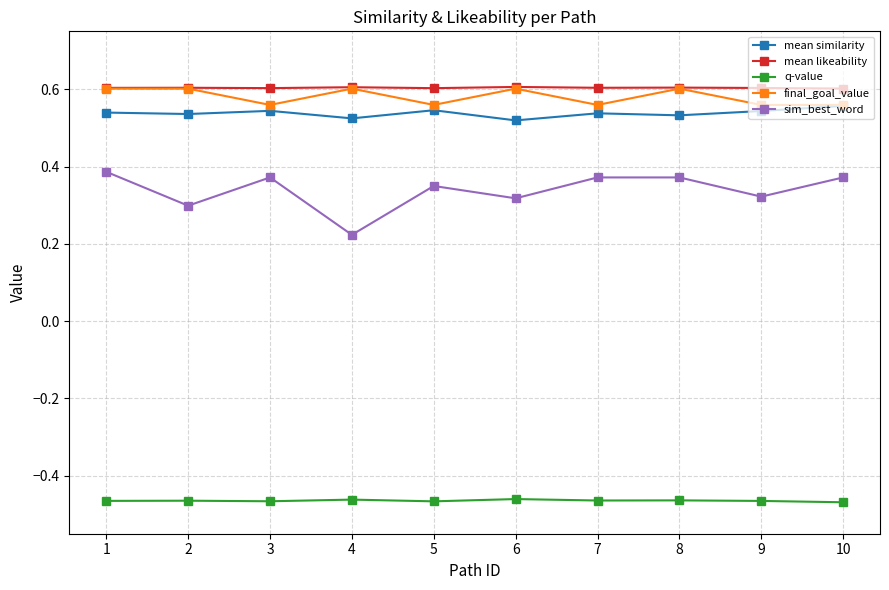

Where is sim_best_word nearest to the value 0?

4